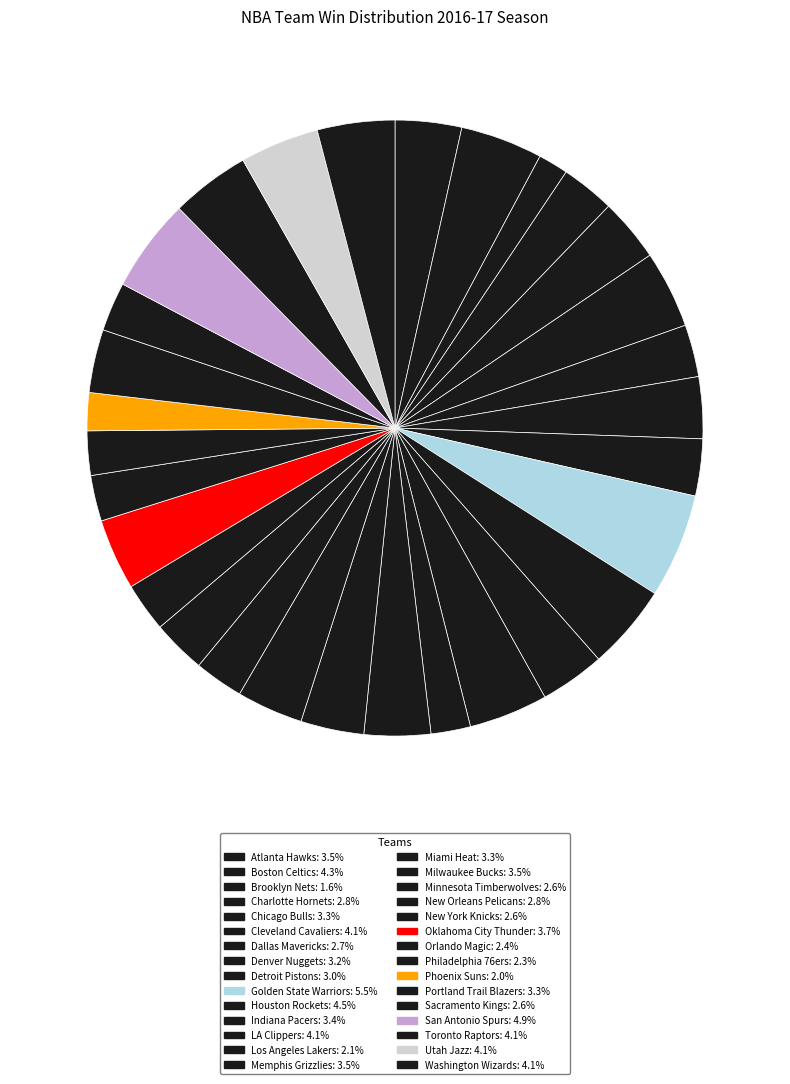

Is Cleveland Cavaliers the majority of the pie?

No